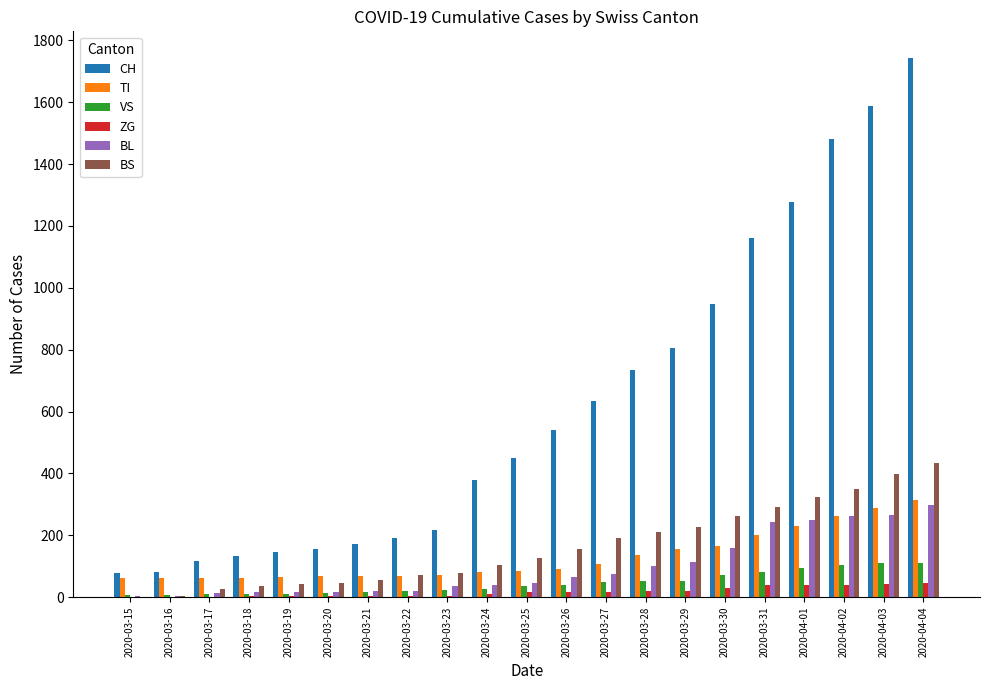

At which category is the sum across all series the highest?

2020-04-04